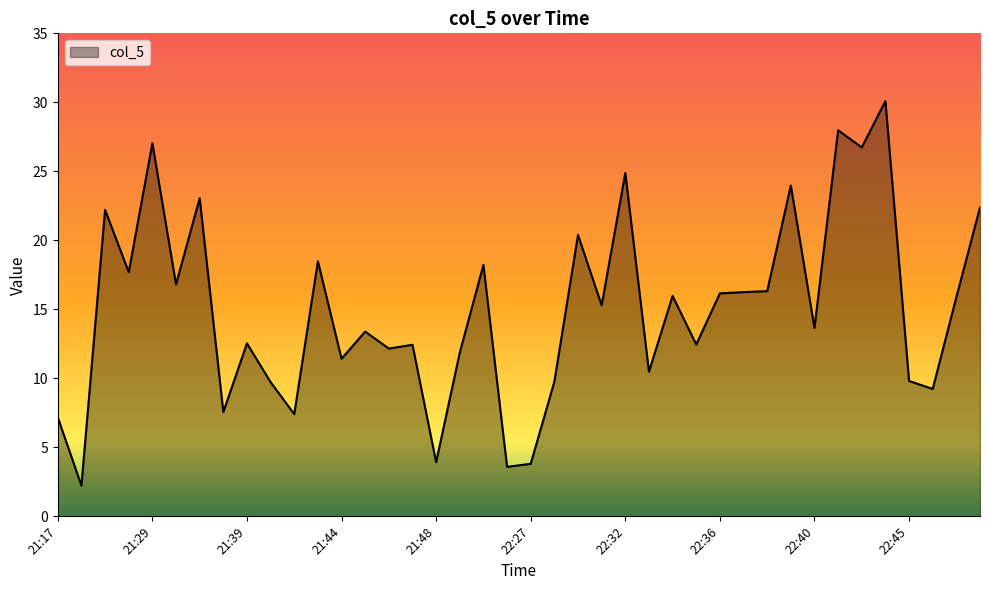

Count the number of values greater than 15.

20